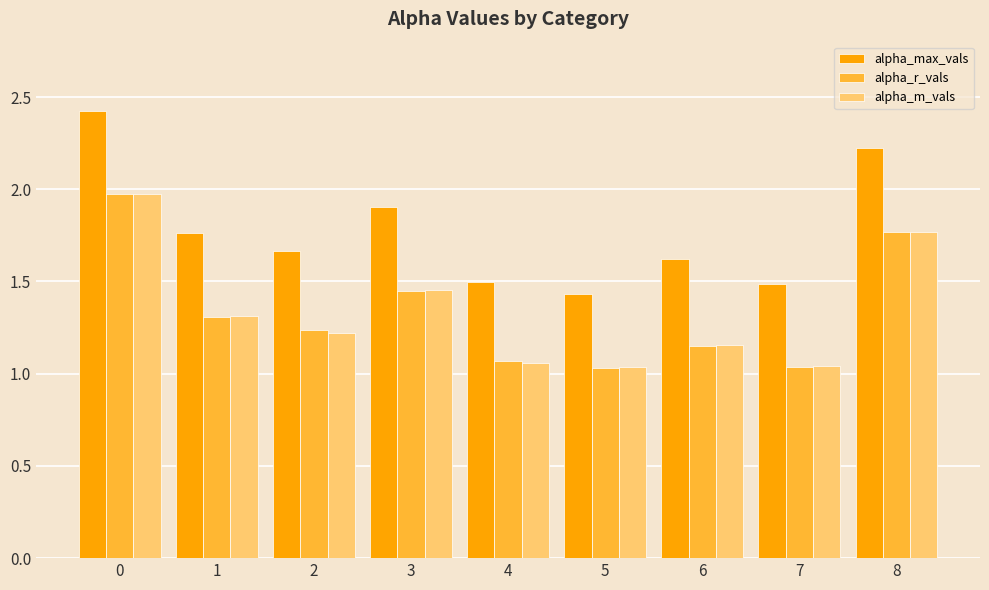

What are all the series names shown in the legend?

alpha_max_vals, alpha_r_vals, alpha_m_vals